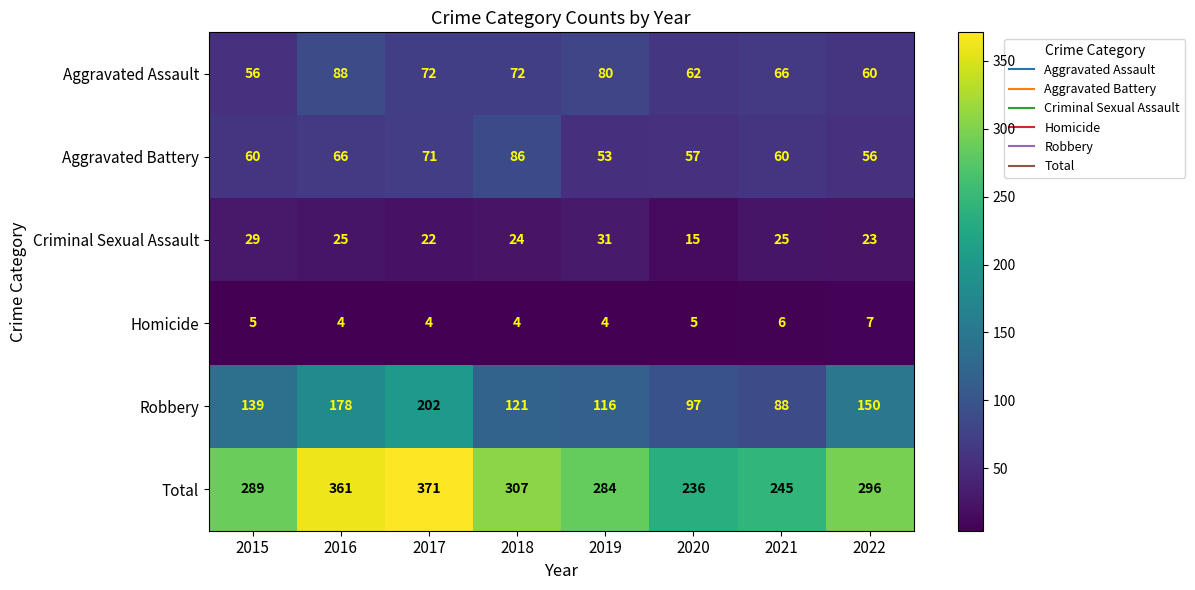

Which series has the widest spread of values?

Total